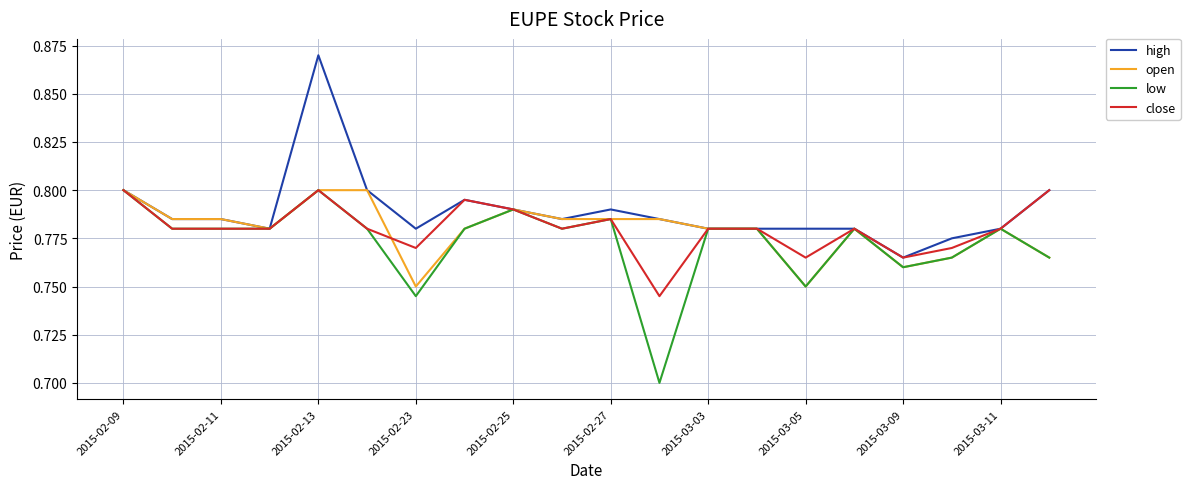

Which series has the largest total across all categories?

high